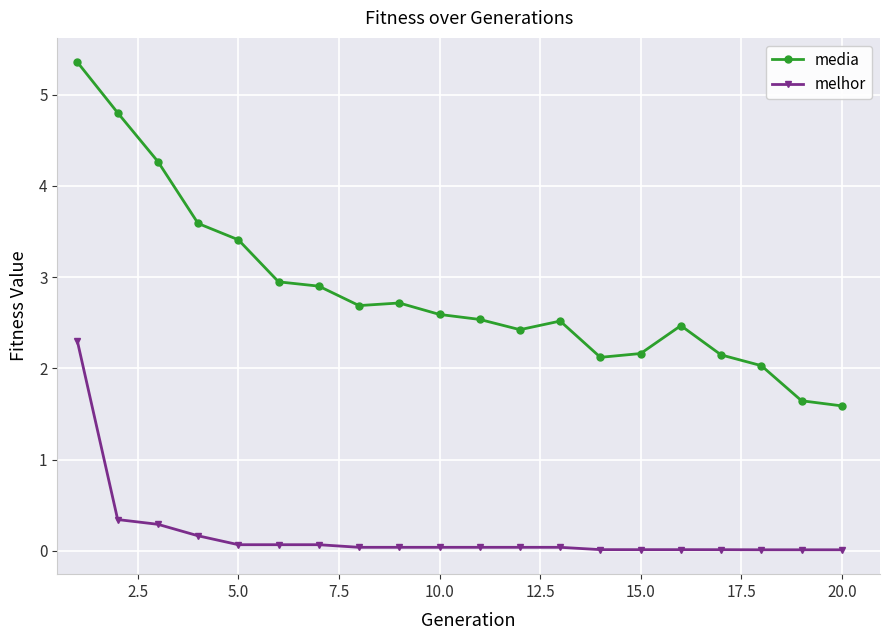

What is the sum of all media values?

56.9